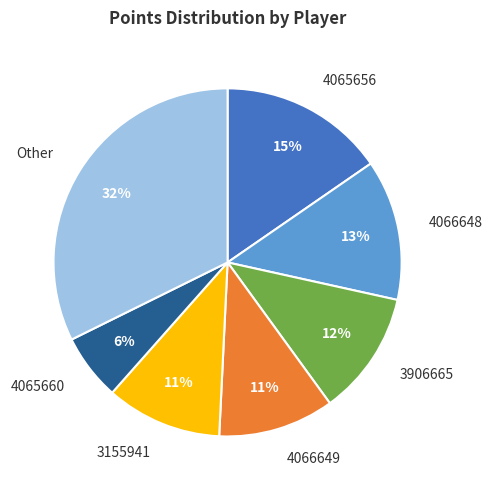

Approximately how many times larger is the value at 4065660 compared to 4066648?

0.5